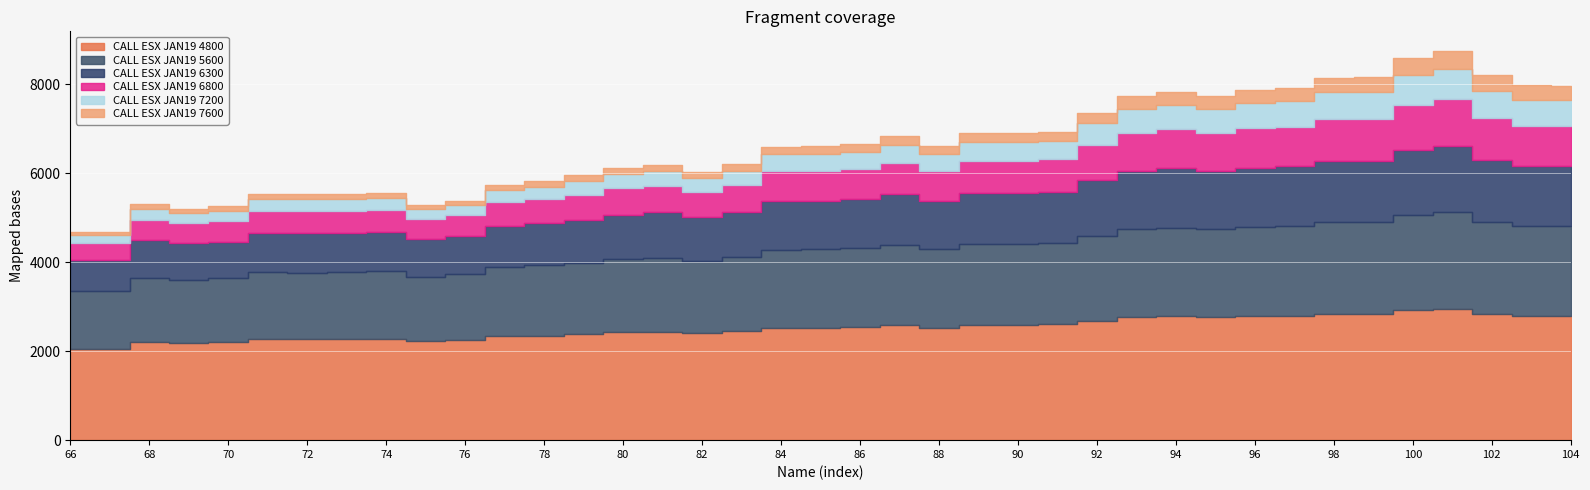

Count the number of categories in the chart.

39